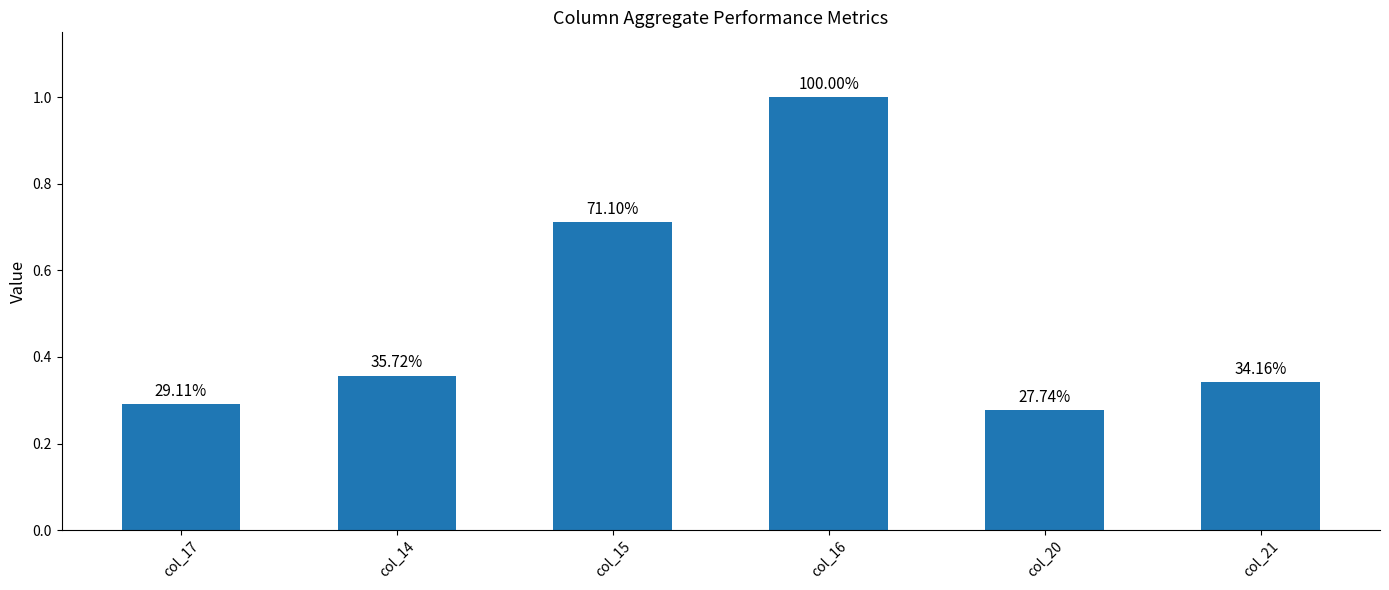

Are the bars horizontal?

No